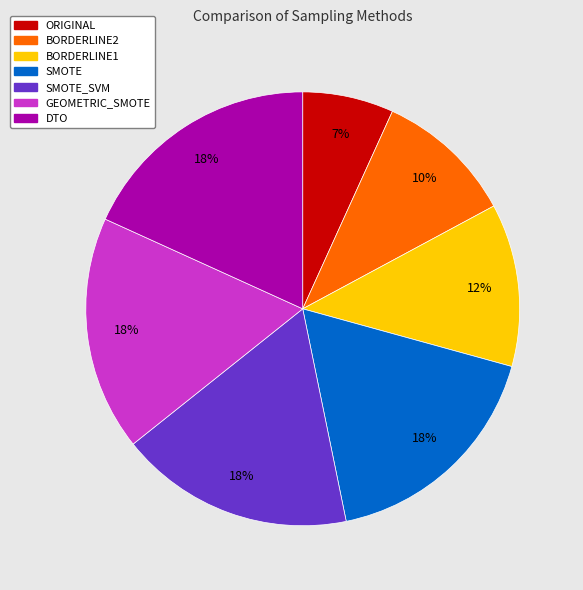

Is there a majority slice in this chart?

No